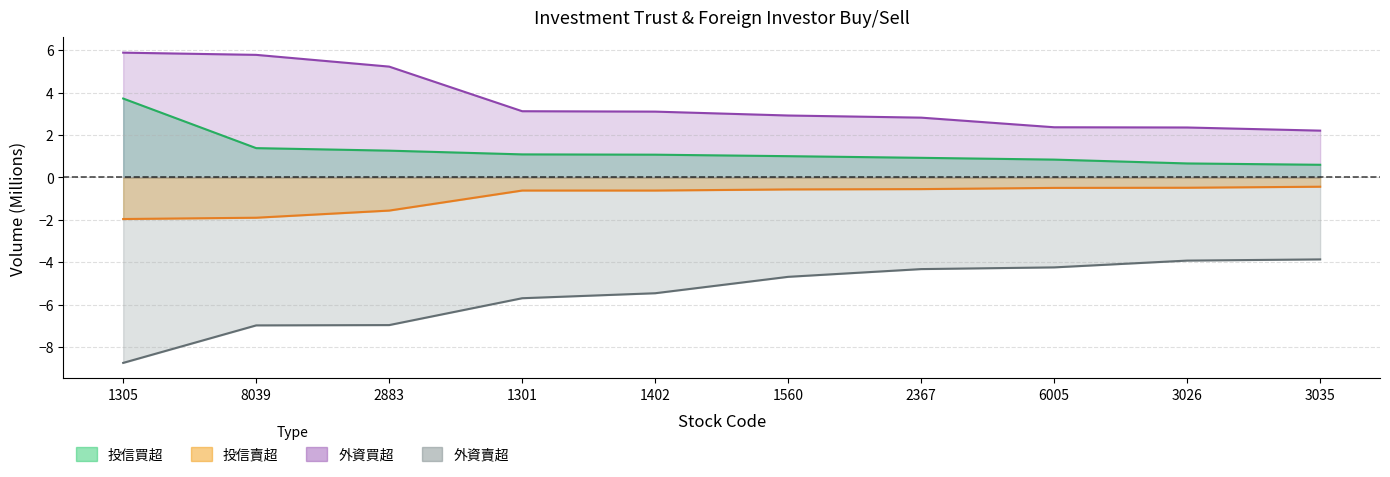

The value of 投信賣超 at 1560 is -0.8. True or false?

False